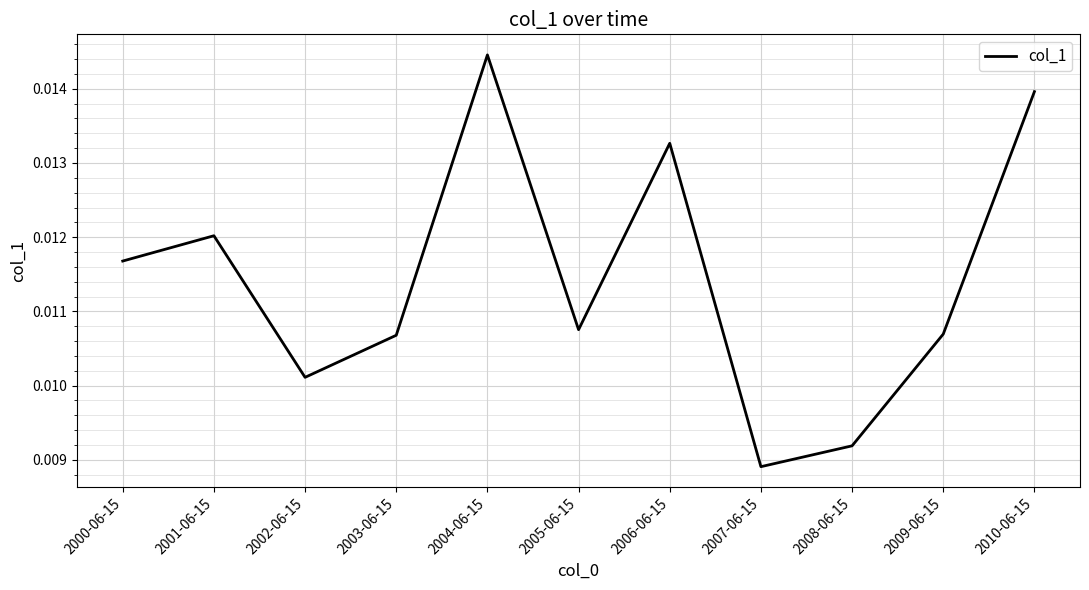

What position from the right is 2009-06-15?

2